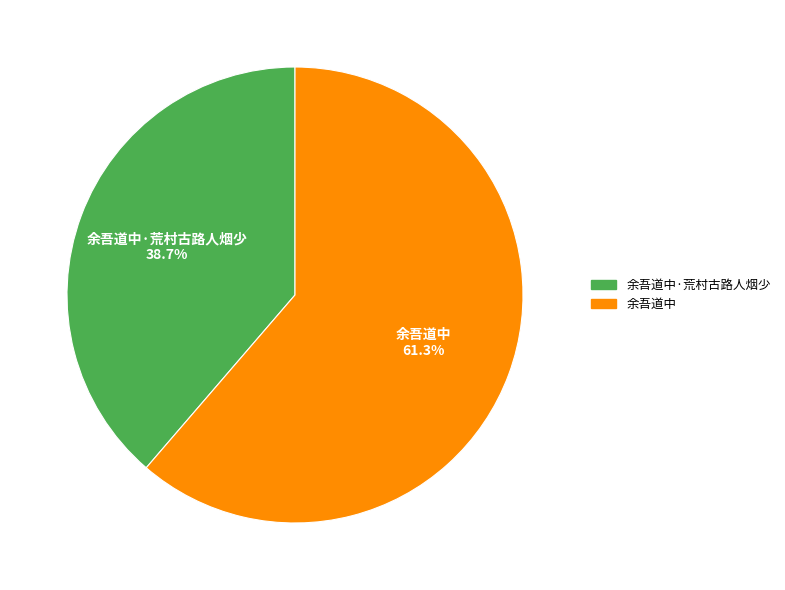

What percentage is NOT represented by 余吾道中·荒村古路人烟少?

61.3%